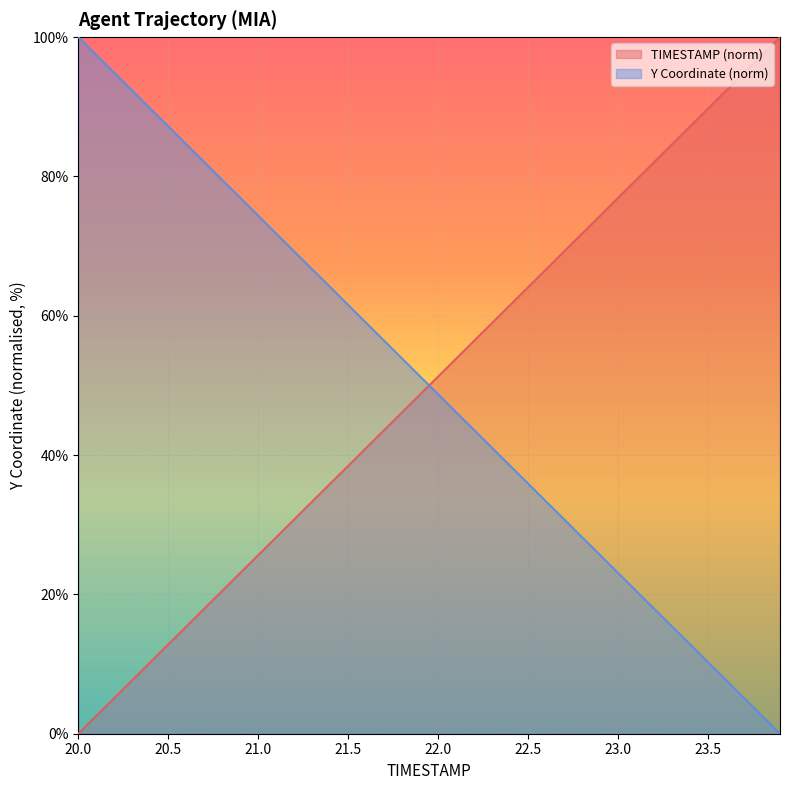

How many times do Y and TIMESTAMP cross each other?

1